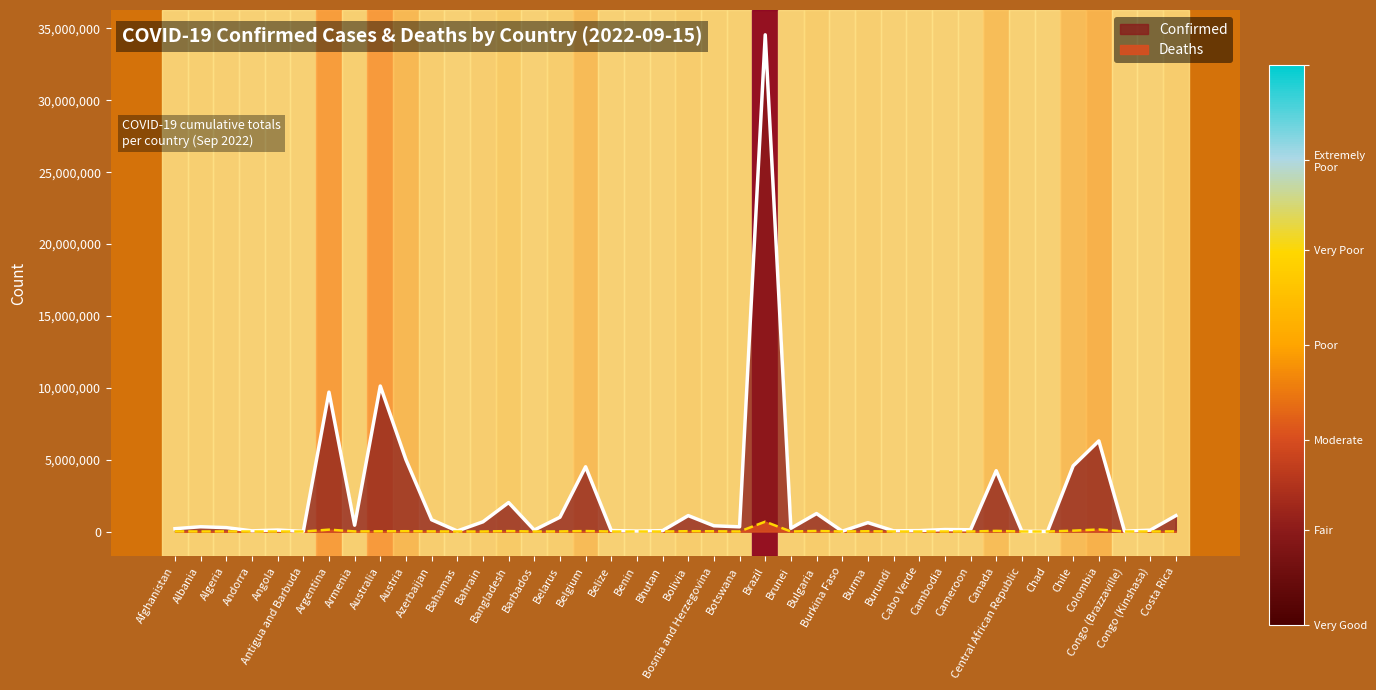

What is the average value of the Confirmed series?

2268545